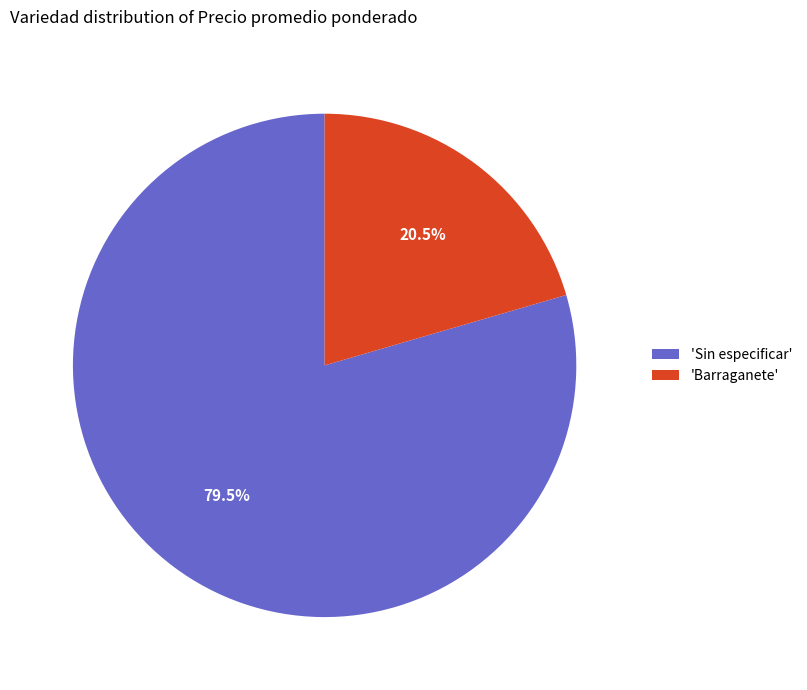

What is the smallest slice in the pie chart?

'Barraganete'